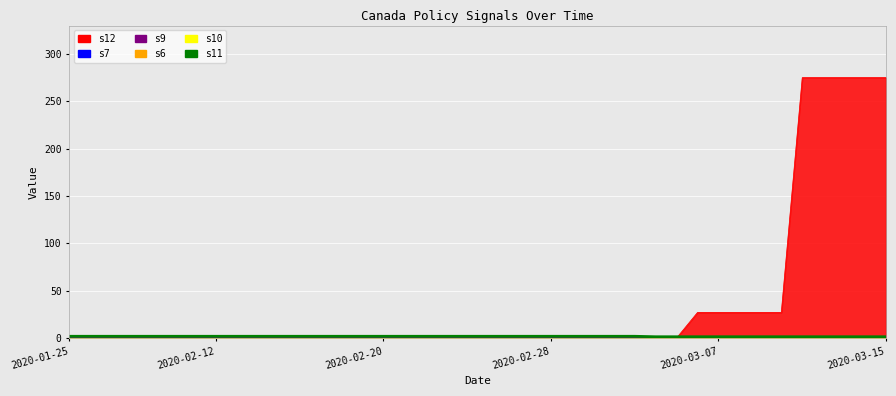

Is it true that the value at 2020-02-20 is 1.8?

True